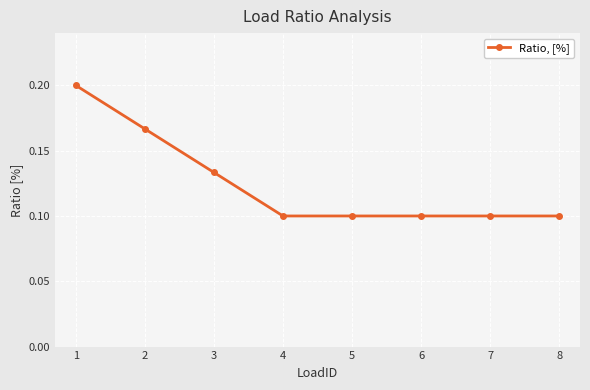

Which has a higher value, 3 or 4?

3